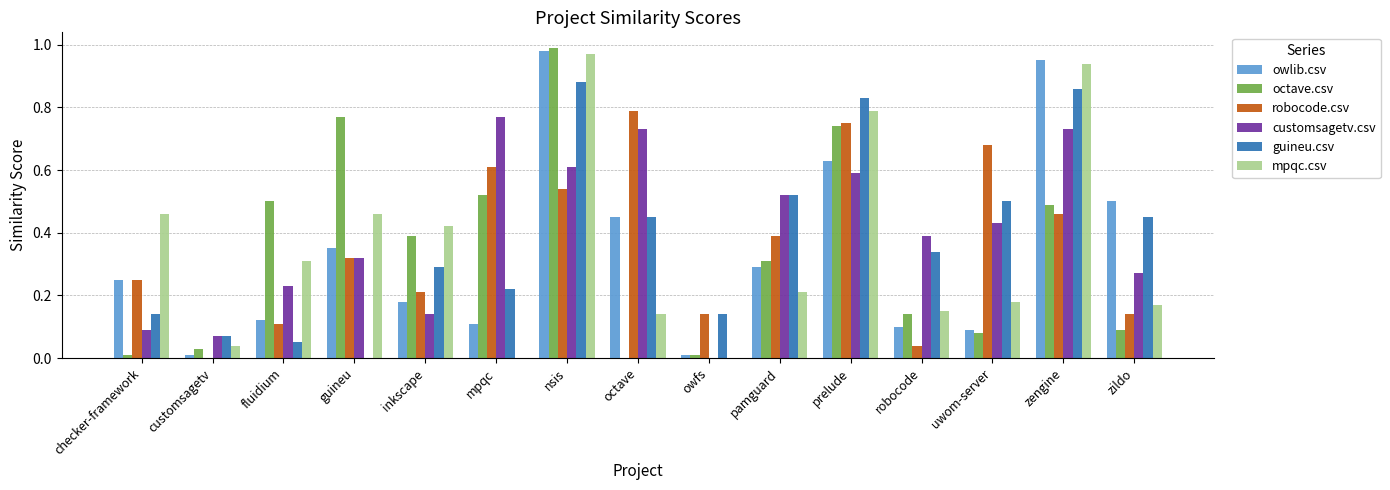

At which category is the sum across all series the highest?

nsis